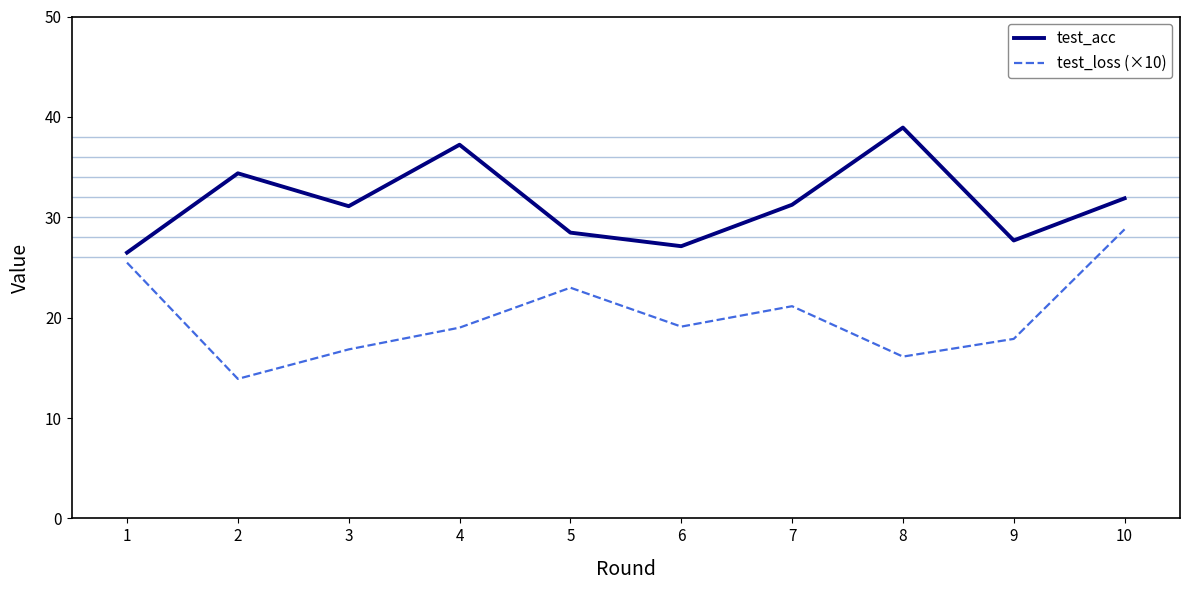

True or false: test_acc has more than 0 points higher than both neighbors.

True